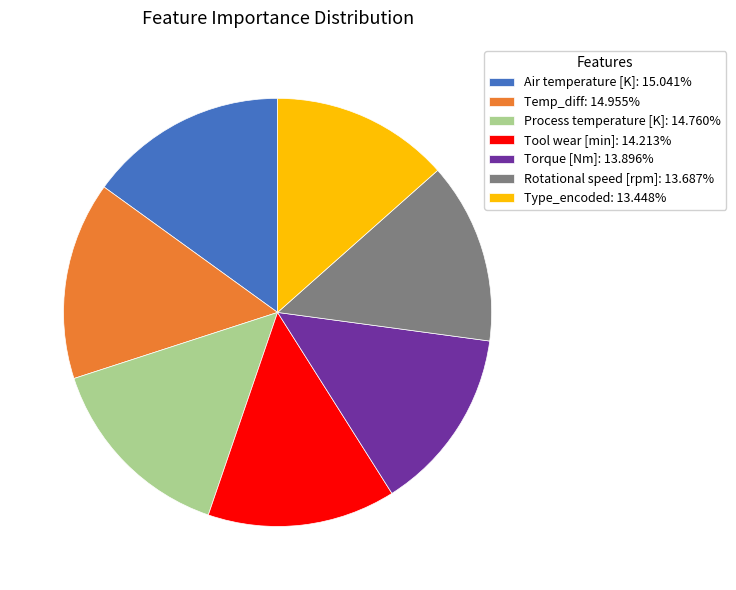

Combined, do Type_encoded: 13.448% and Process temperature [K]: 14.760% account for over 50%?

No